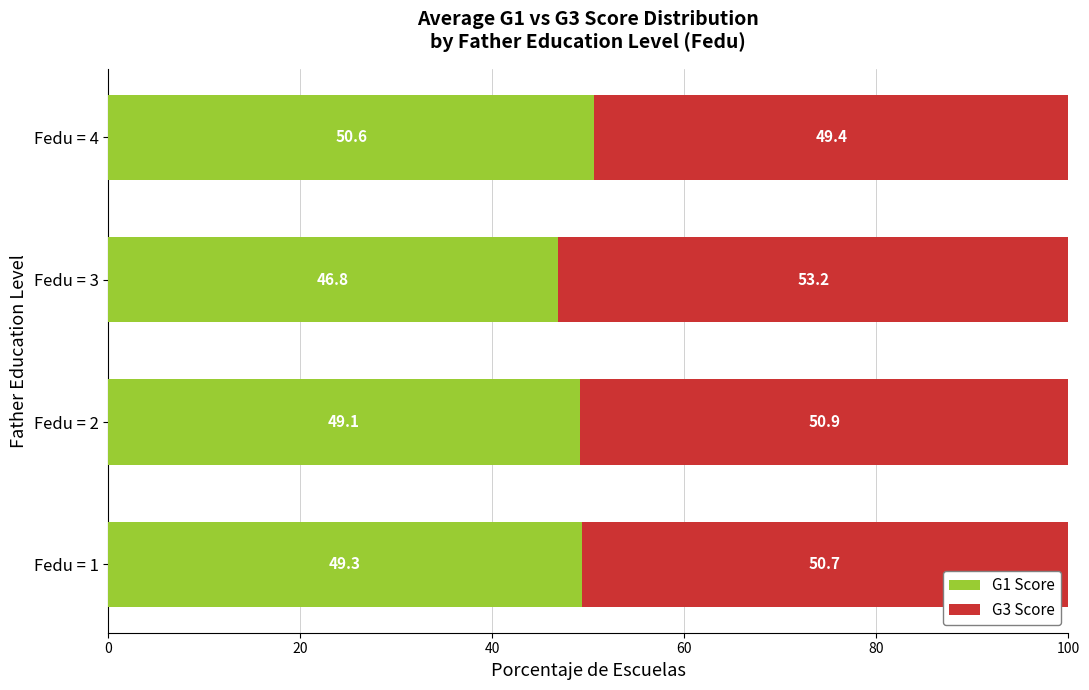

Is it true that G1 Score equals 71.8 at Fedu = 1?

False